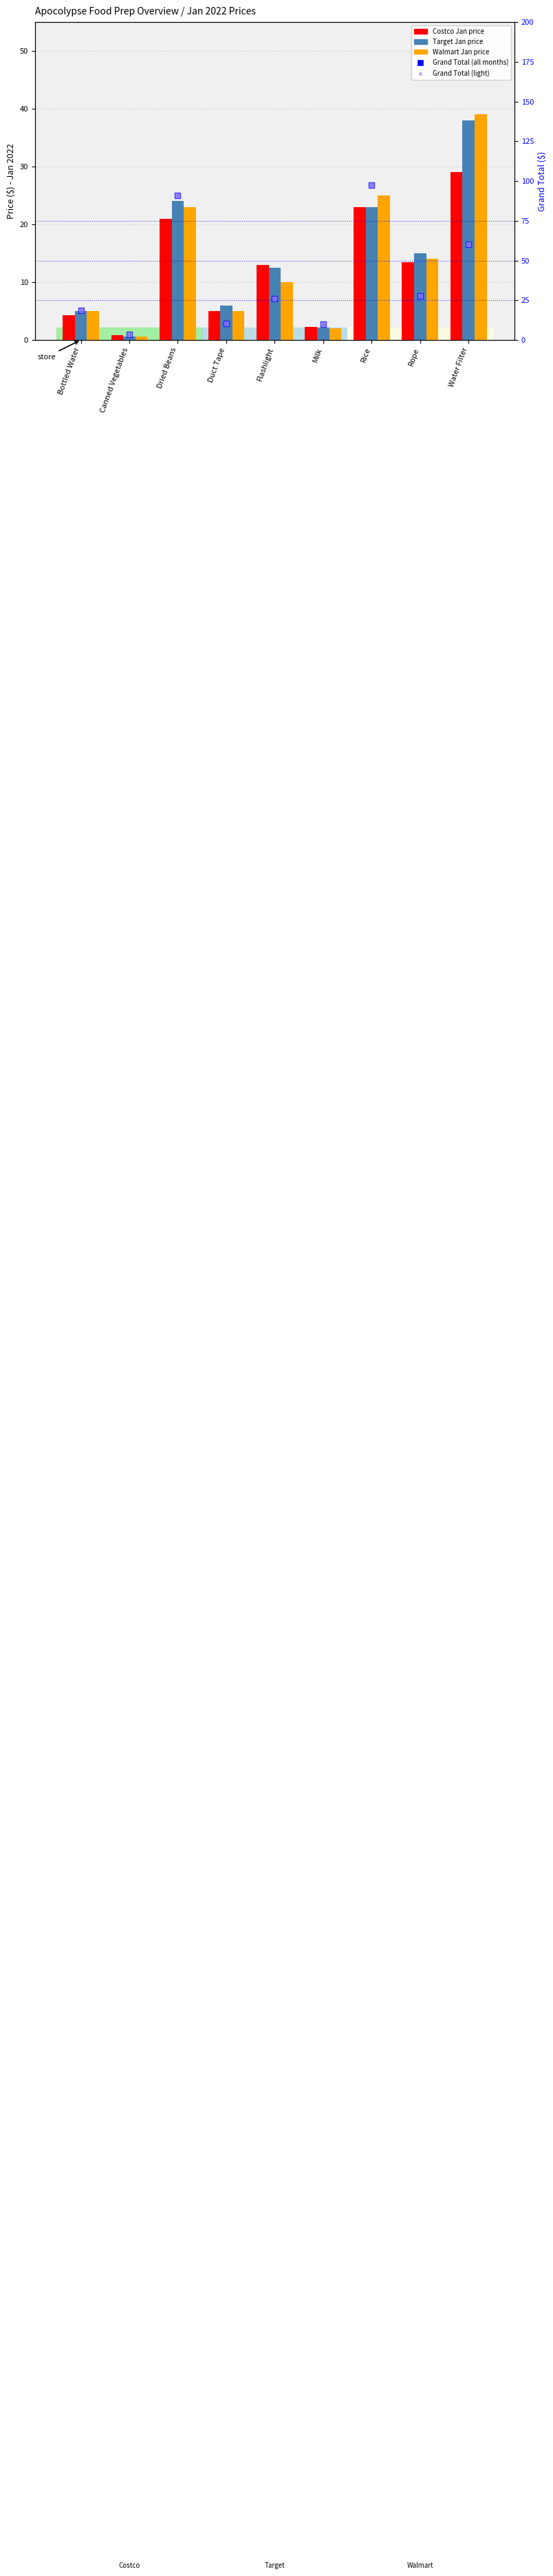

Is the value of Walmart at Bottled Water greater than the value of Target at Flashlight?

No